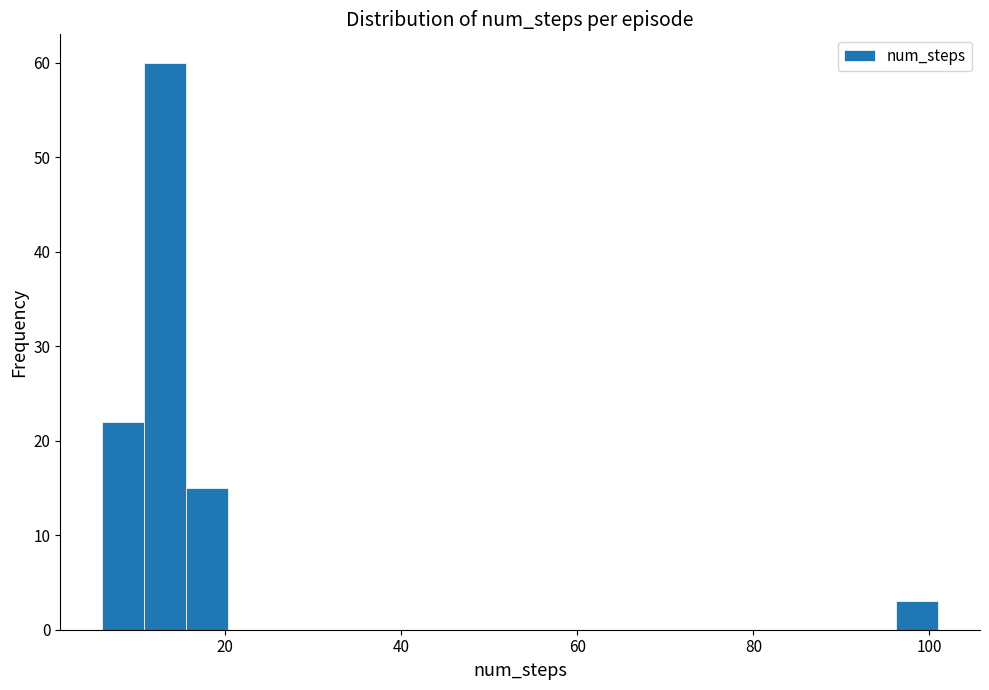

Around what value on the x-axis is the tallest bar? Give the approximate position of its centre, as read against the axis.

14